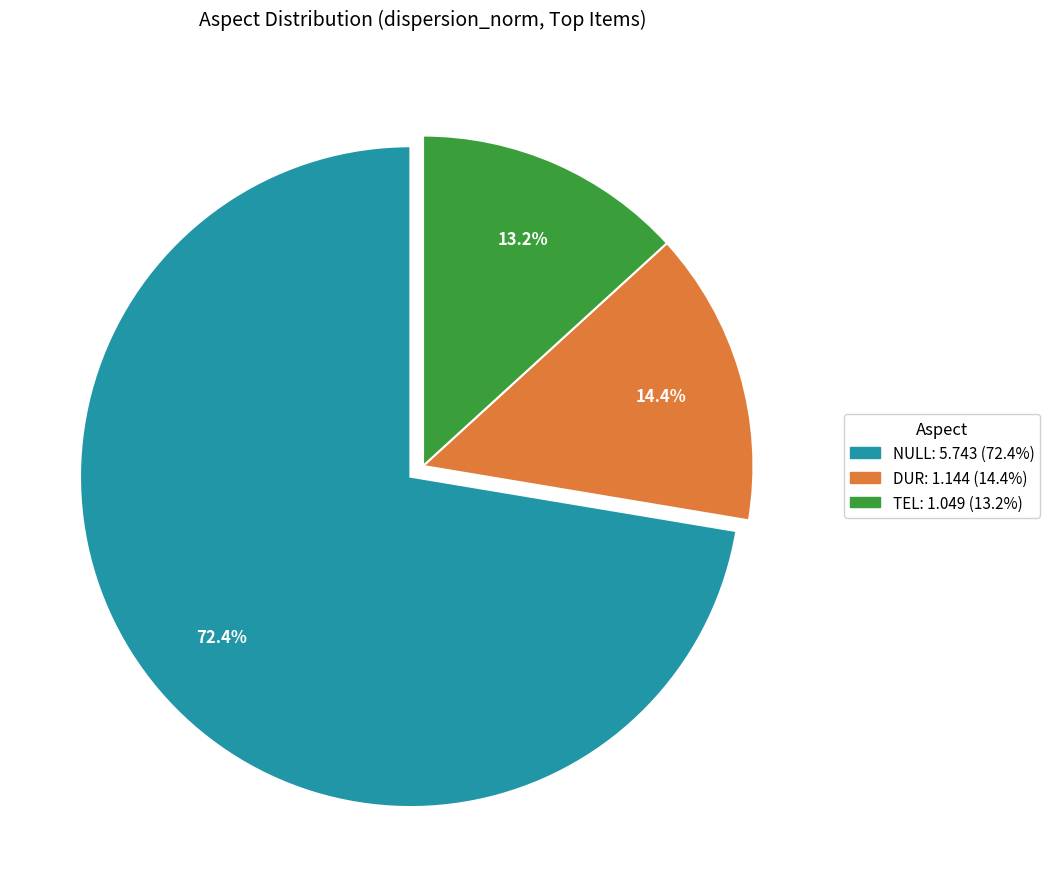

Is there any slice that represents more than half of the pie?

Yes